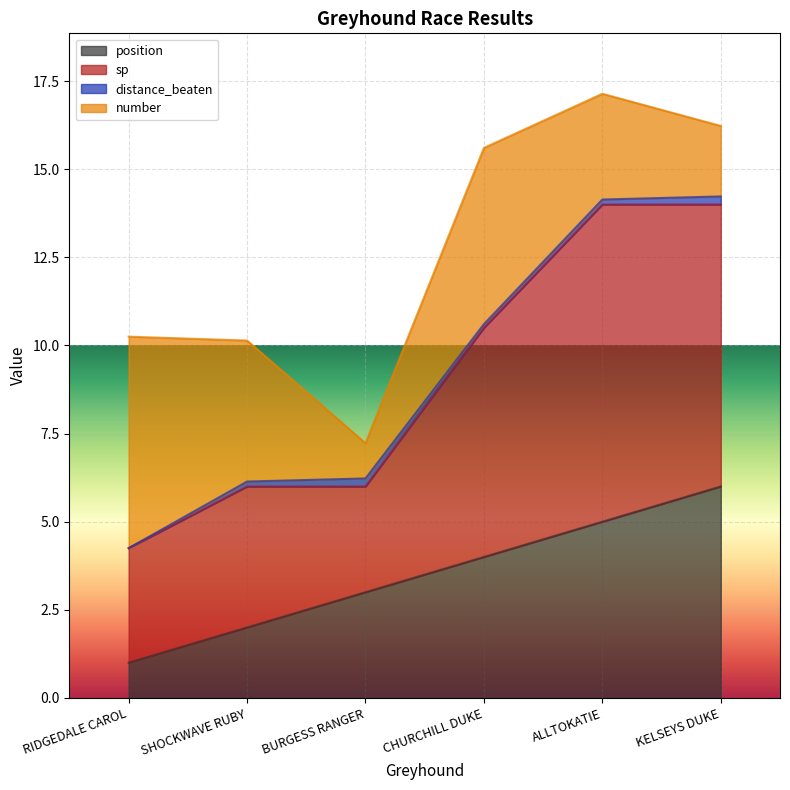

Which category has the highest value in the position series?

KELSEYS DUKE